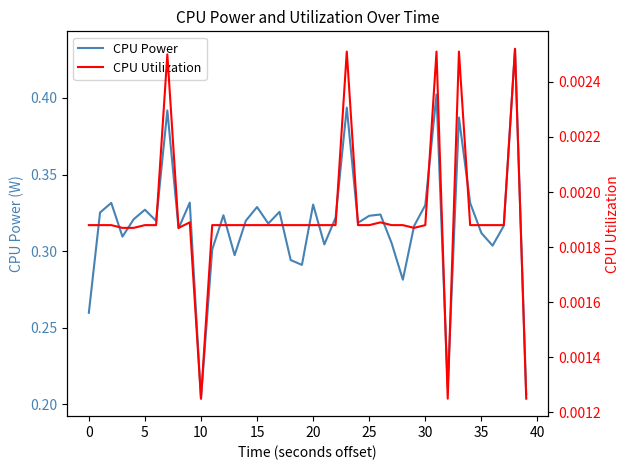

The CPU Utilization series shows 0.0 at 23. True or false?

True